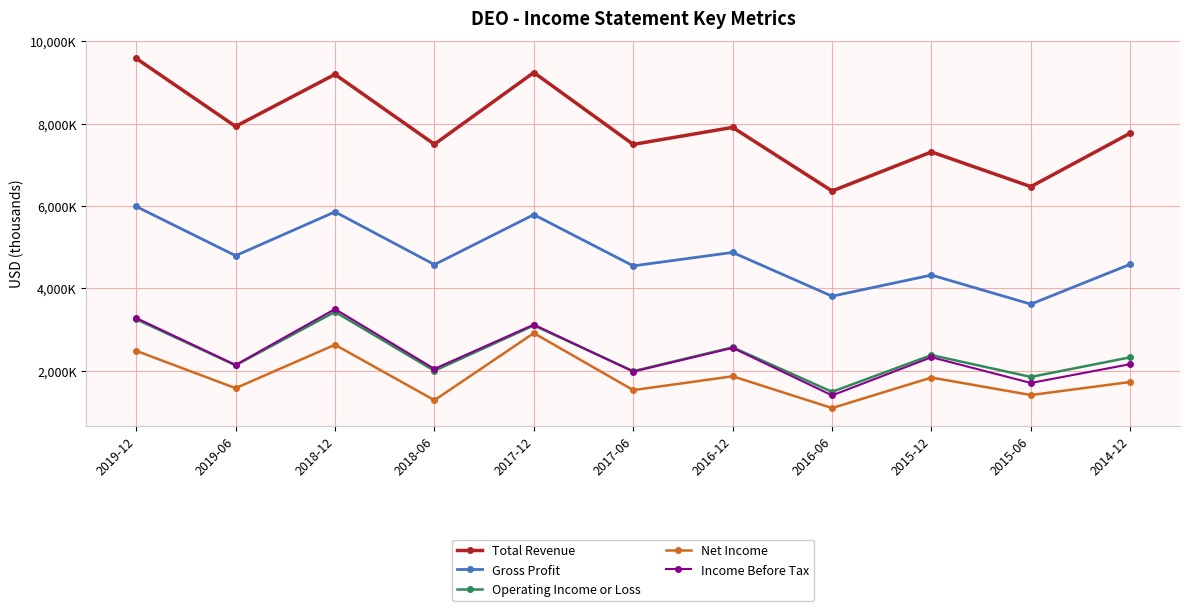

What are all the series names shown in the legend?

Total Revenue, Gross Profit, Operating Income or Loss, Net Income, Income Before Tax